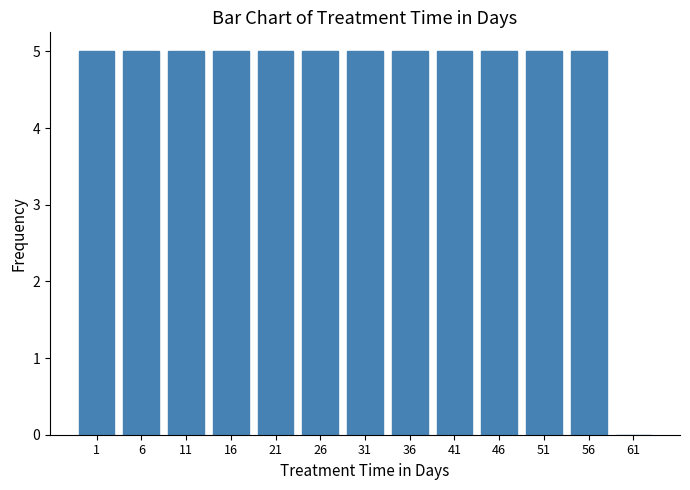

Reading right to left, transcribe all the data shown in this chart.

61=0	56=5	51=5	46=5	41=5	36=5	31=5	26=5	21=5	16=5	11=5	6=5	1=5